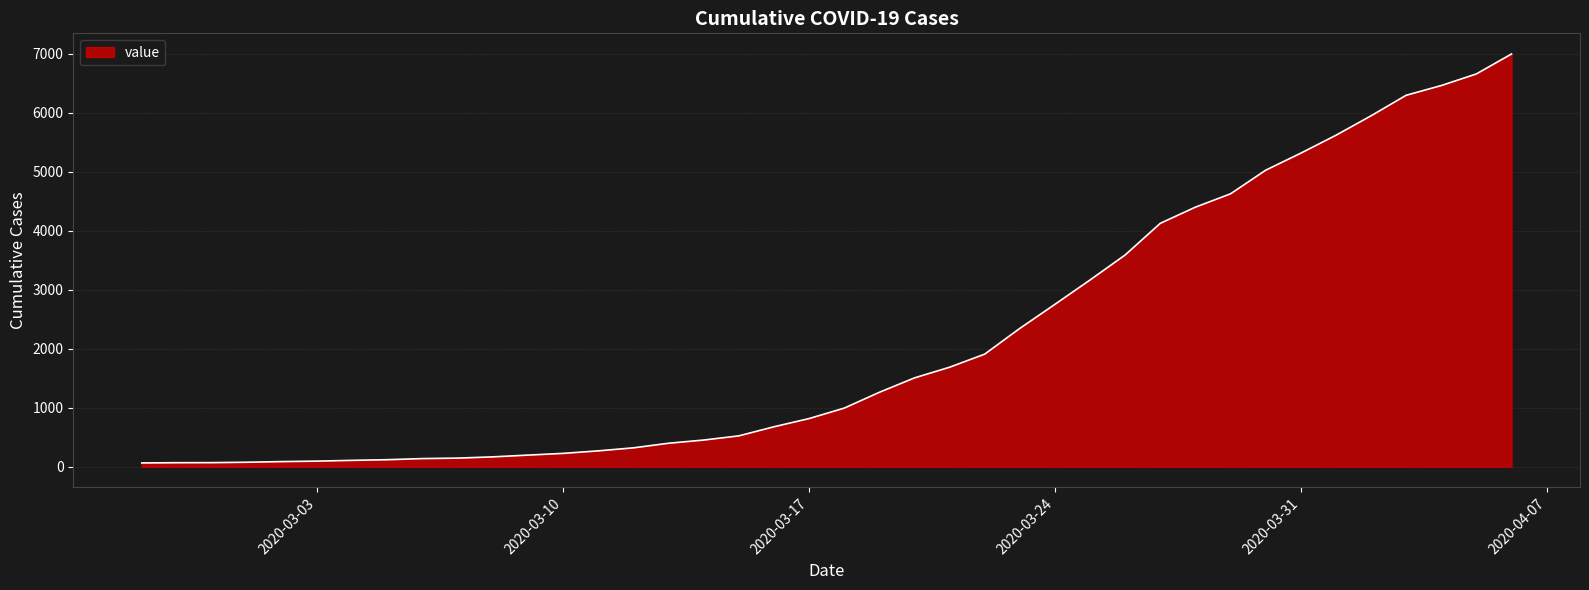

What is the difference between the maximum and minimum values?

6931